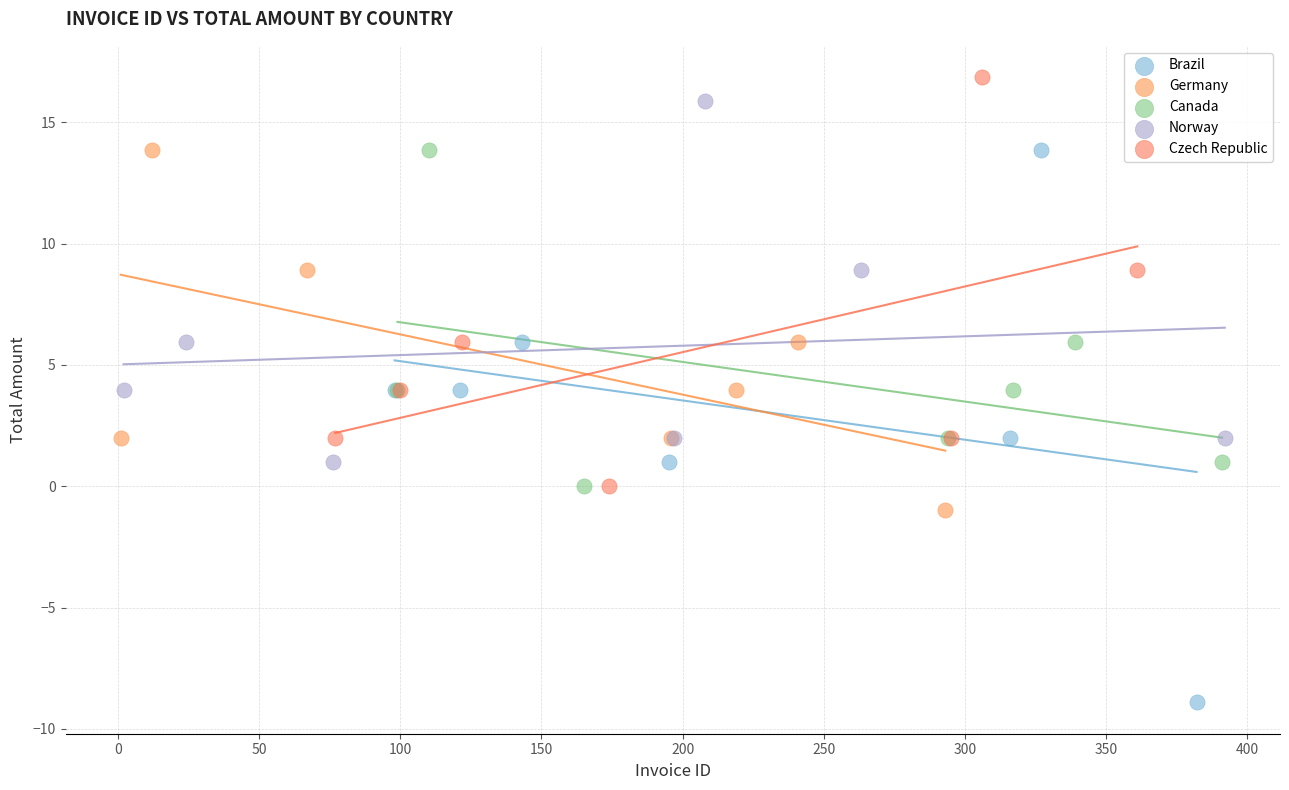

Which series reaches the minimum Y coordinate?

Brazil